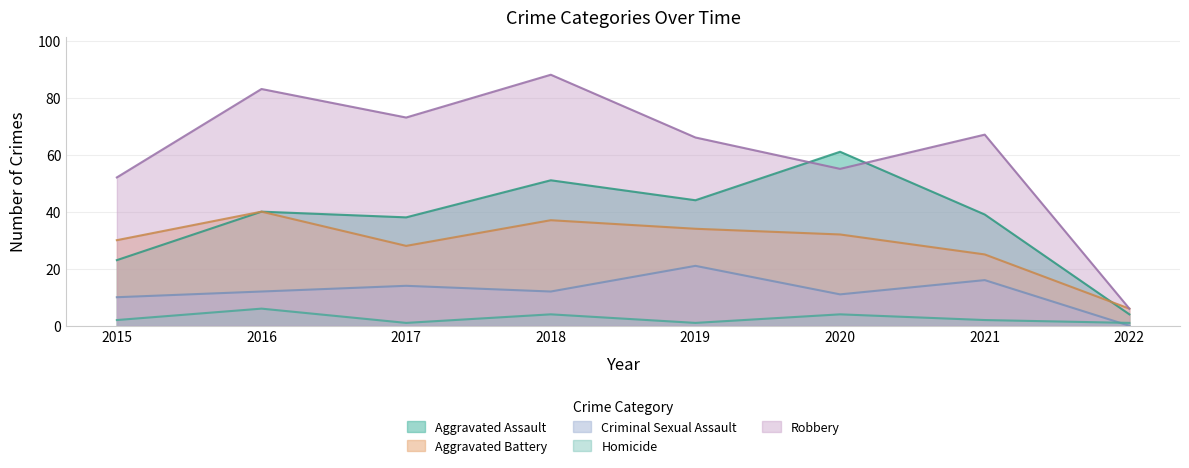

What is the difference between the maximum and minimum values in the Aggravated Battery series?

34